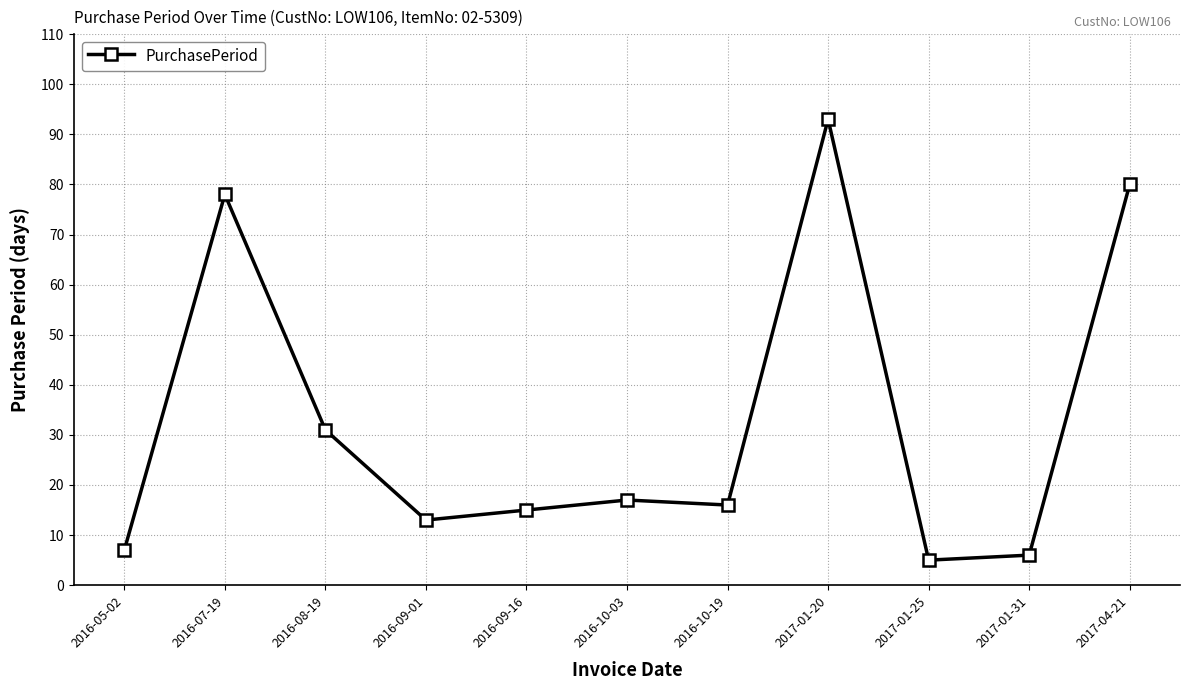

How many categories are shown in the chart?

11